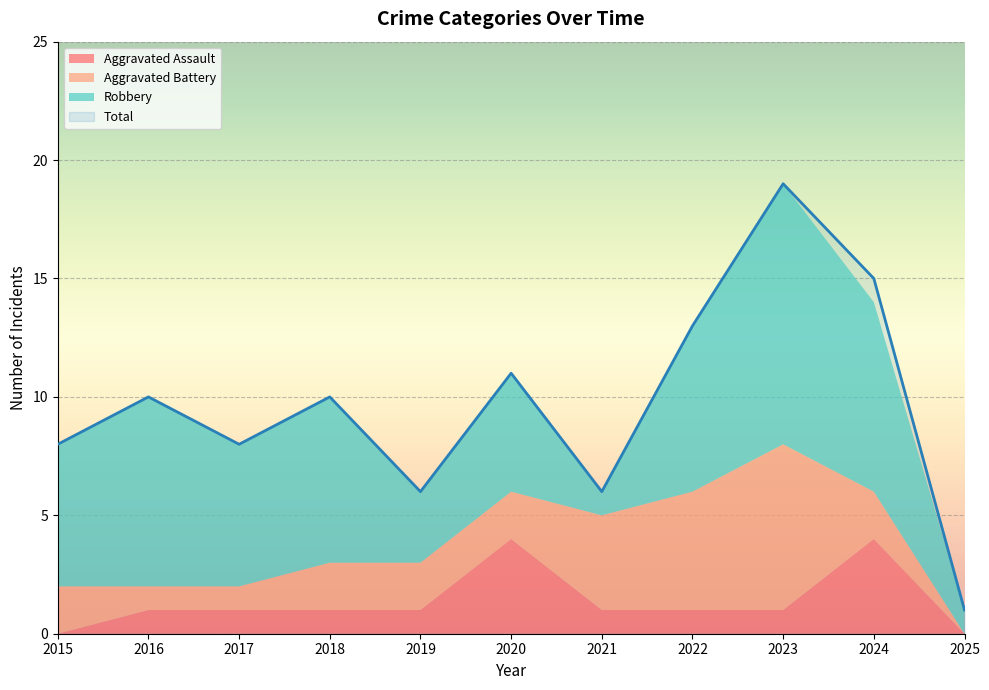

At which label does Aggravated Battery reach its minimum?

2025